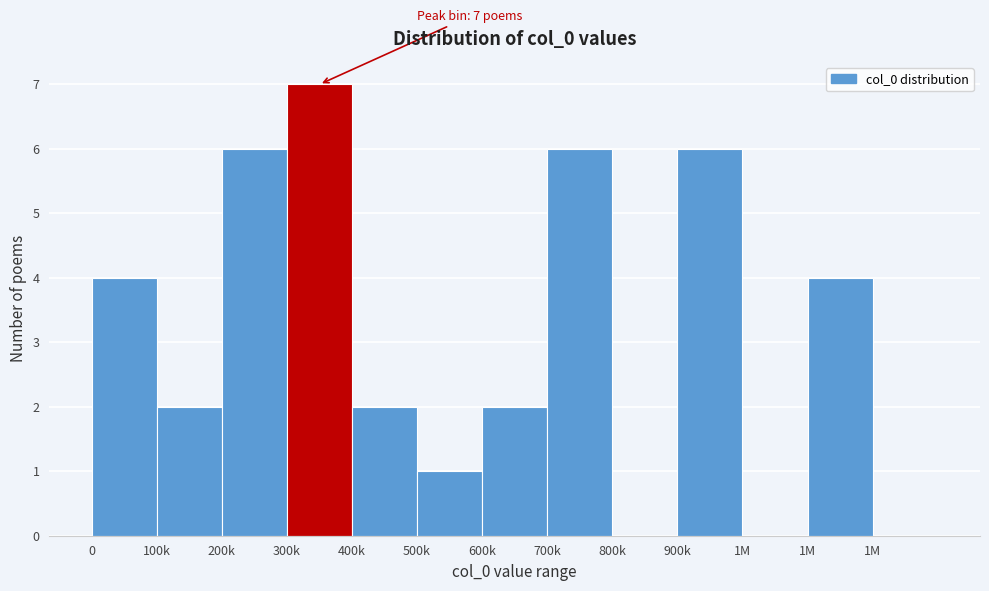

How many categories are shown in the chart?

13